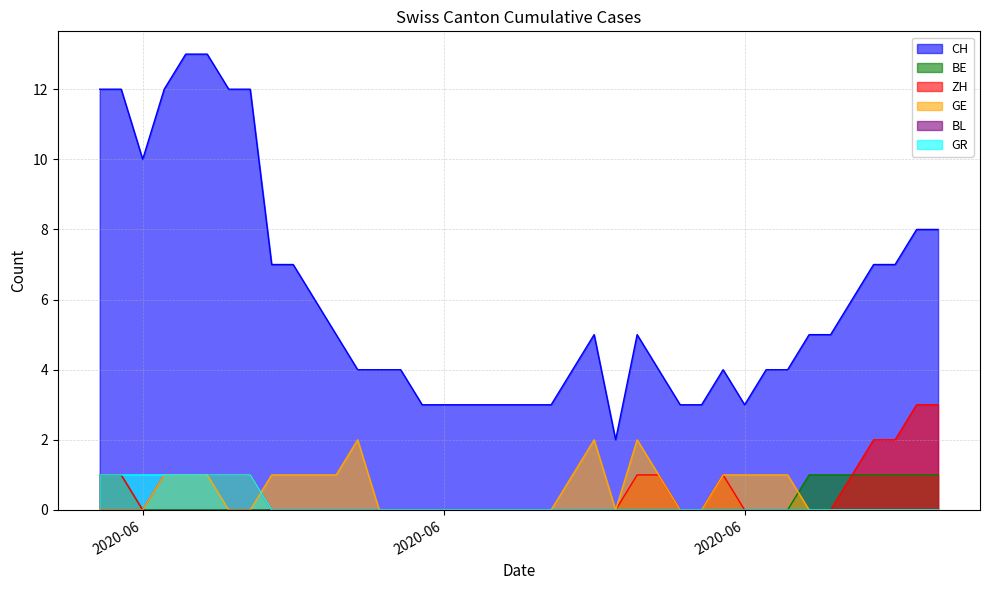

True or false: BE and GR cross at least once.

False